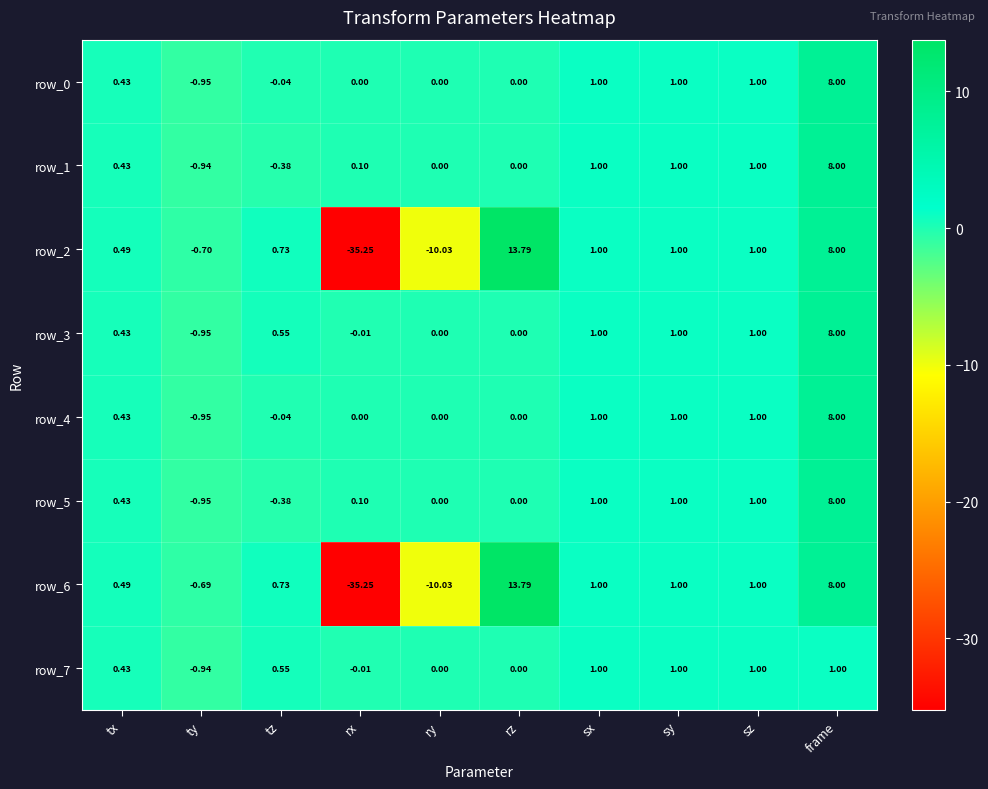

At which label does row_6 reach its minimum?

rx